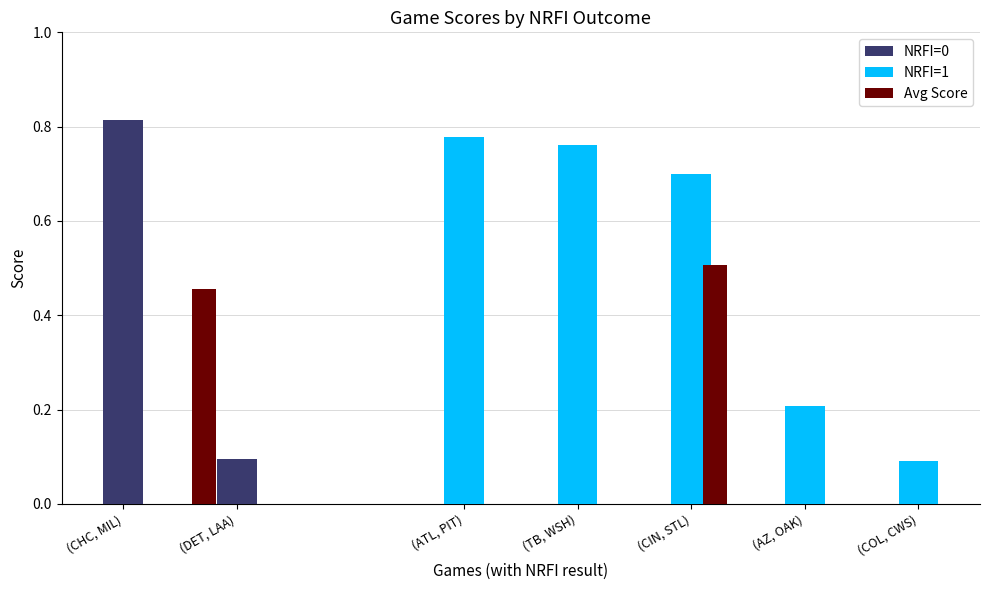

How many data points does each series have?

5